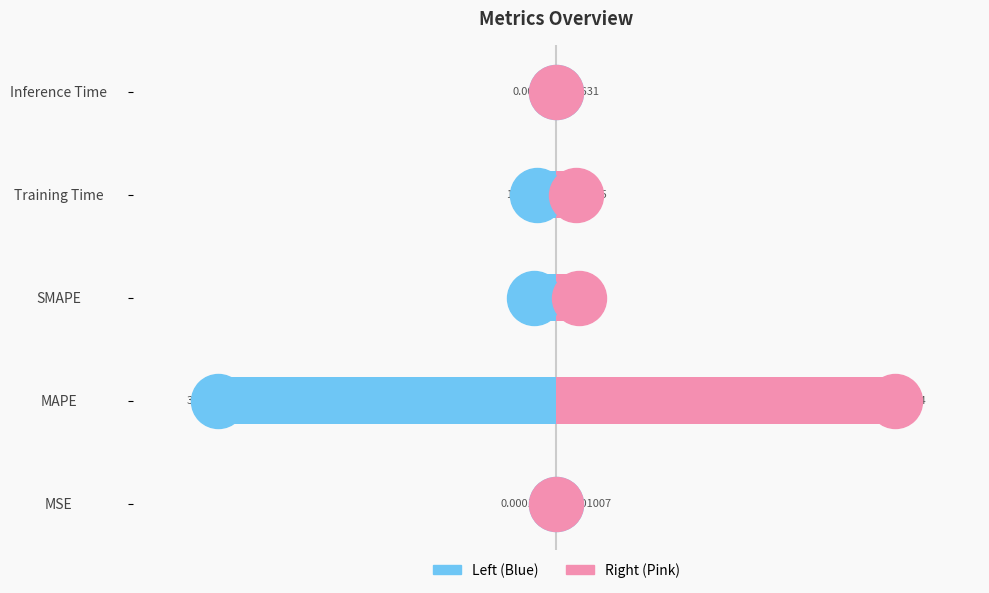

What is the value of the col_1 (left) bar at the 2nd from the left?

-30.1